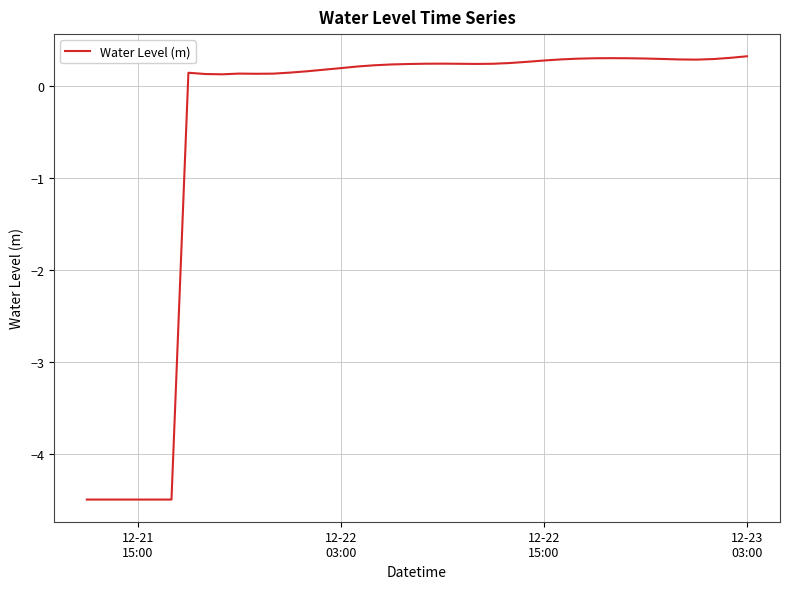

What is the maximum value shown in the chart?

0.3